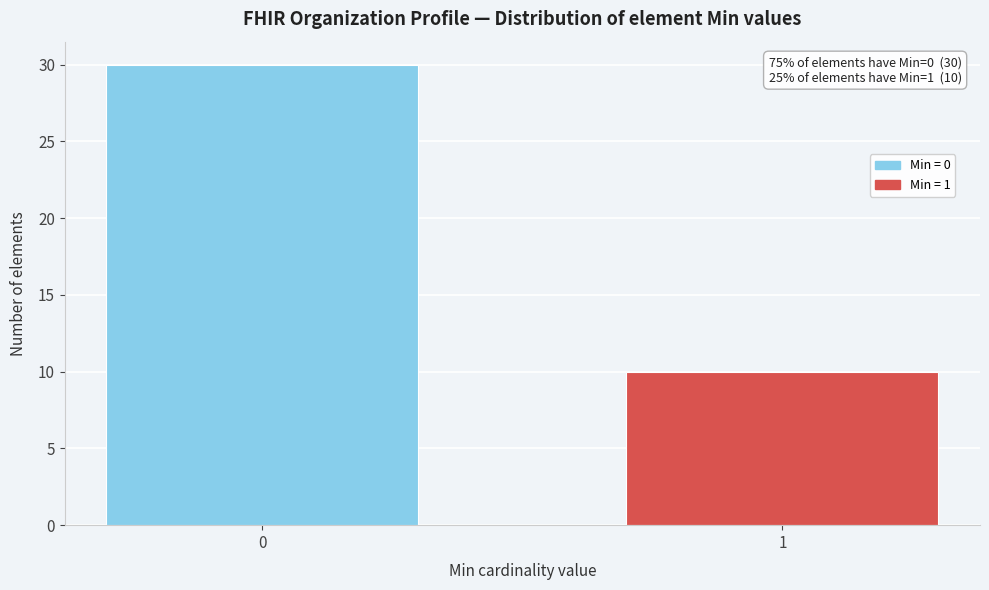

Reading left to right, transcribe all the data shown in this chart.

0=30	1=10